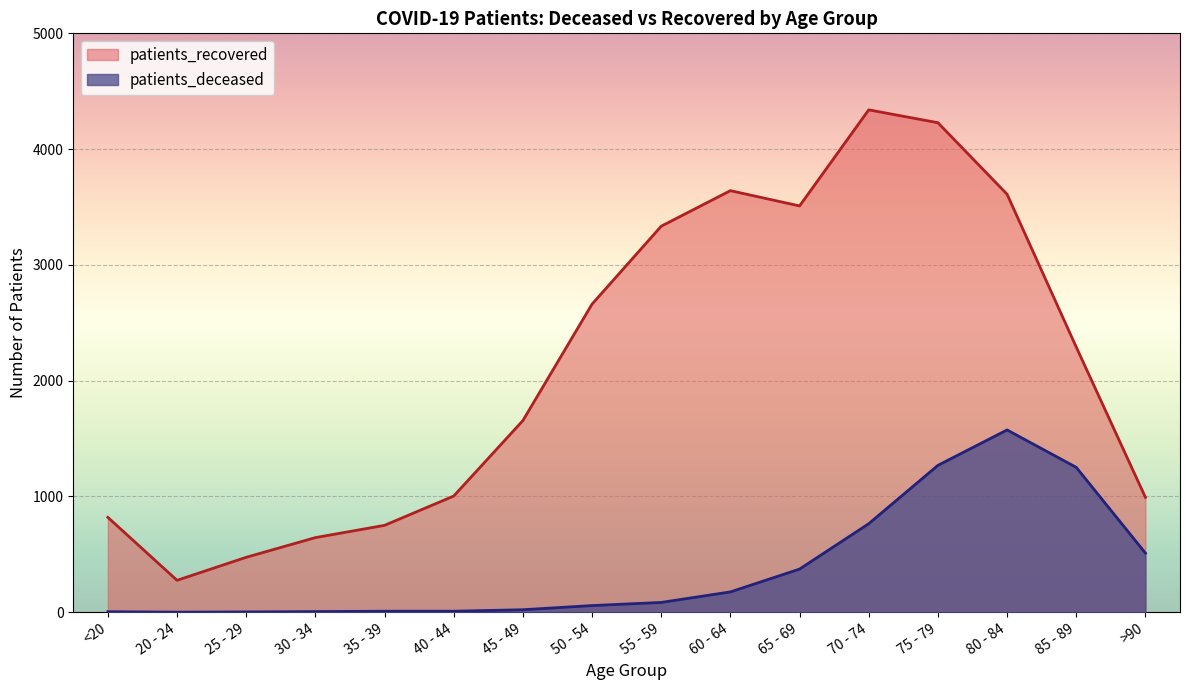

True or false: patients_recovered and patients_deceased intersect in this chart.

False